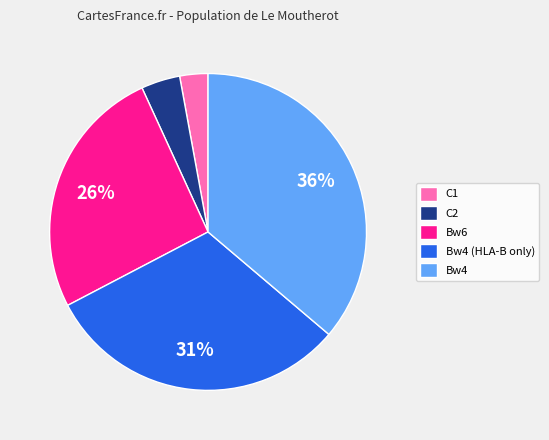

To the nearest percent, what is the difference between the largest and smallest slice percentages?

33%